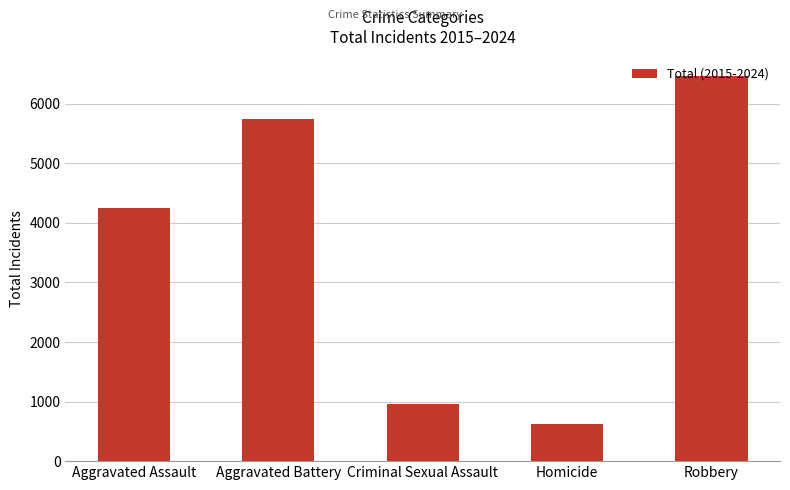

Reading left to right, transcribe all the data shown in this chart.

Aggravated Assault=4246	Aggravated Battery=5747	Criminal Sexual Assault=955	Homicide=621	Robbery=6471